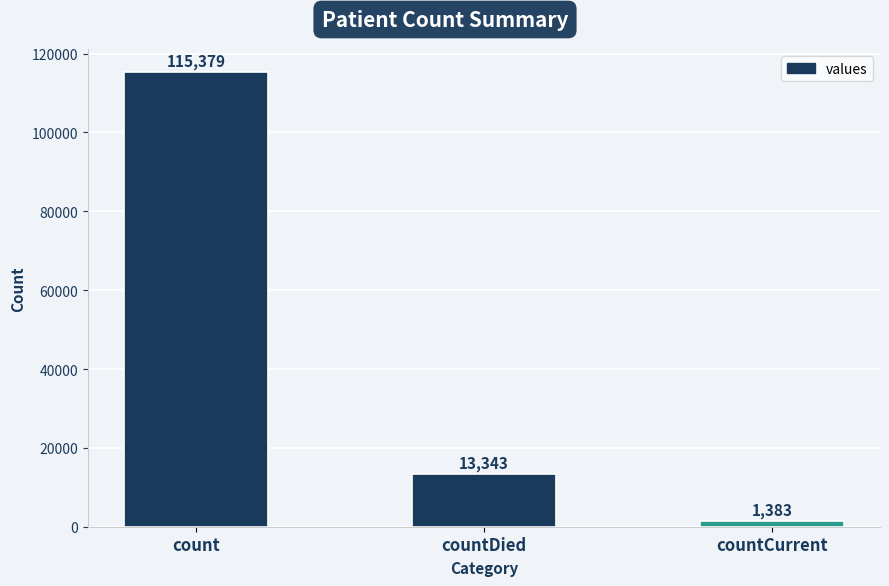

How many values are below 13343?

1